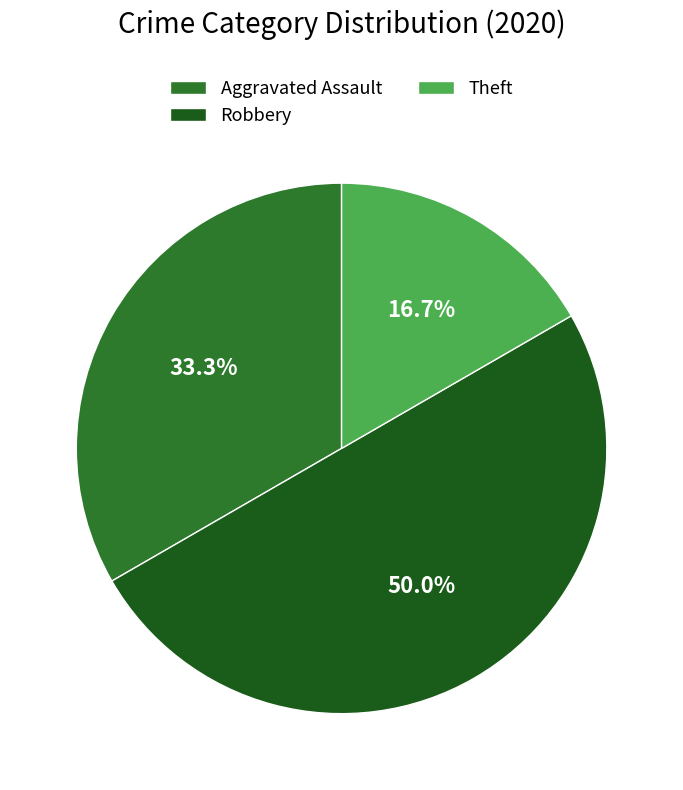

Is it true that Theft is 10% of the pie?

False